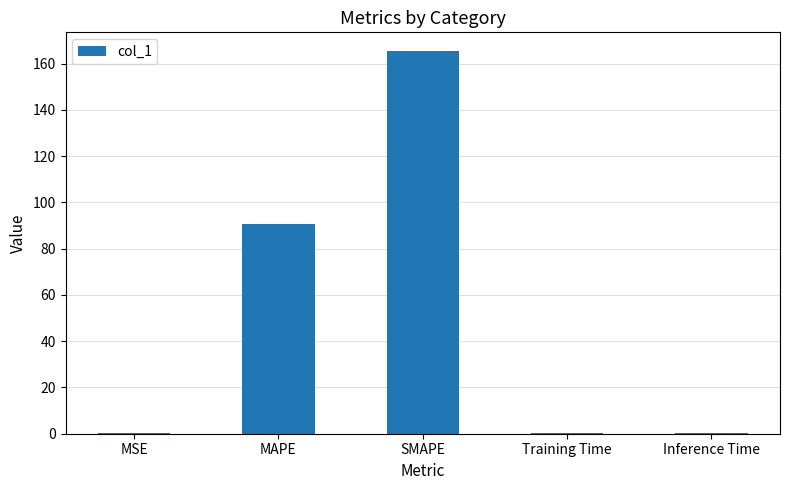

The chart shows a value of 165.3 at SMAPE. True or false?

True